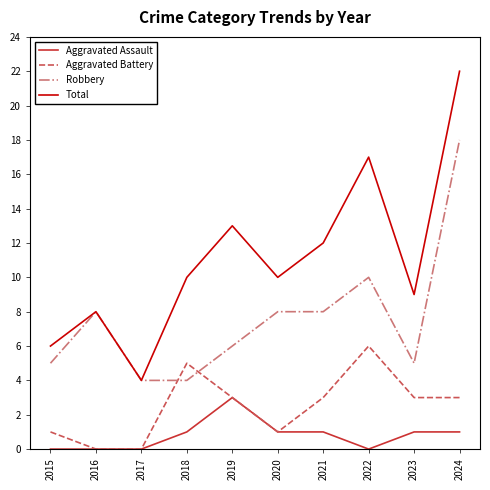

What is the difference between the highest and lowest values at 2023?

8